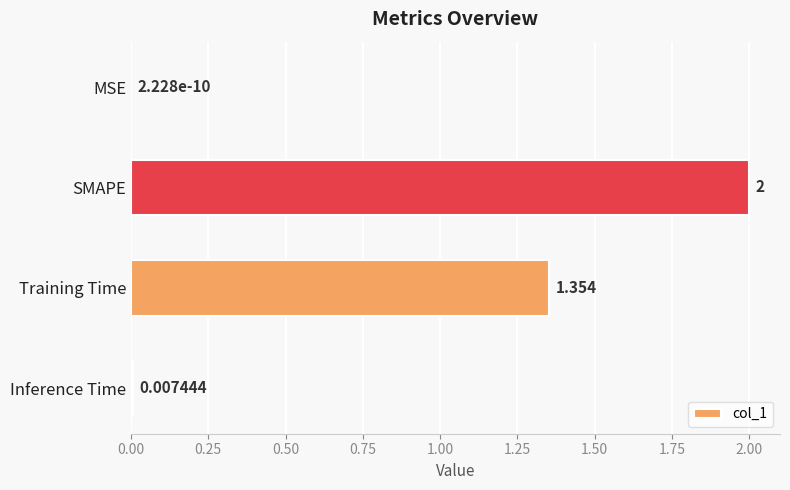

Which has a higher value, Inference Time or SMAPE?

SMAPE